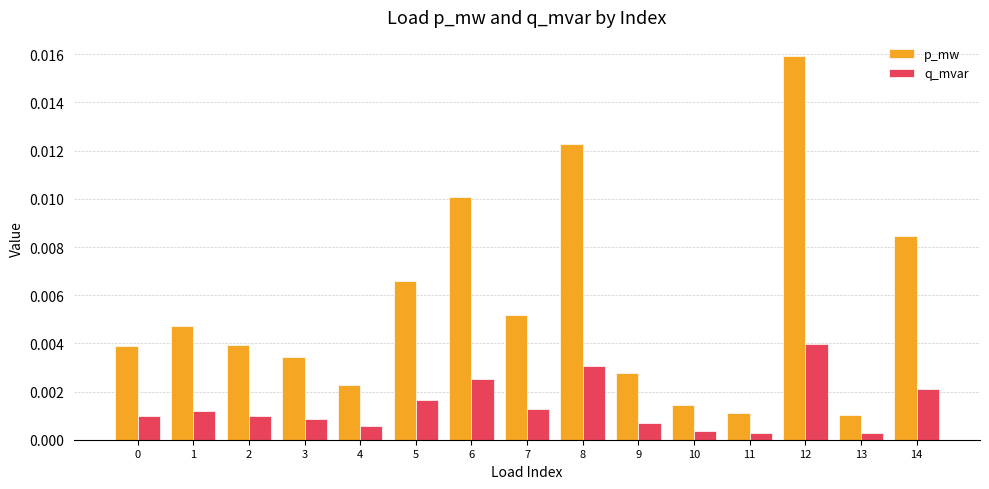

Which series has the widest spread of values?

p_mw